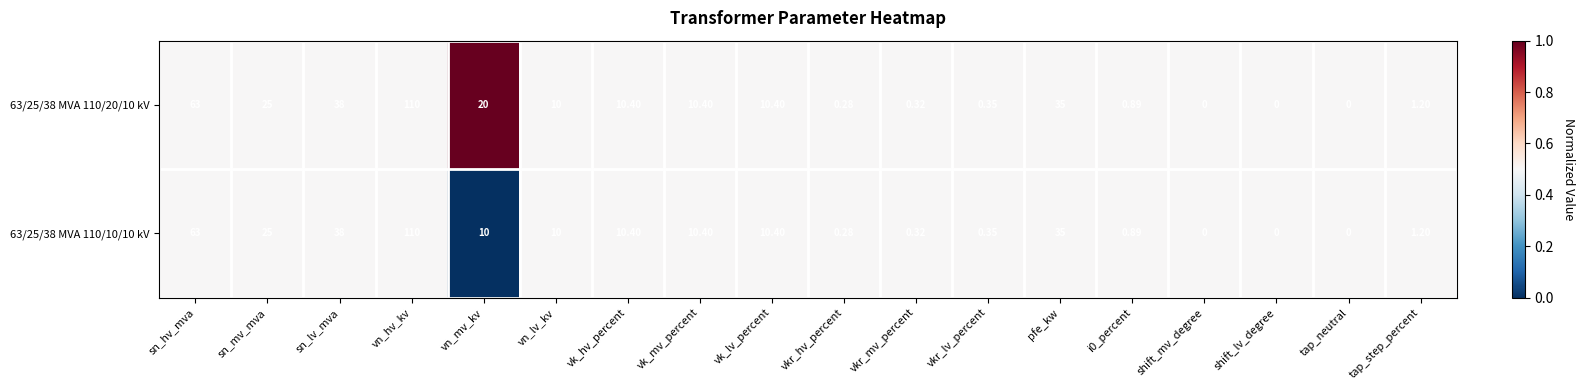

At which category is the sum across all series the highest?

vn_hv_kv